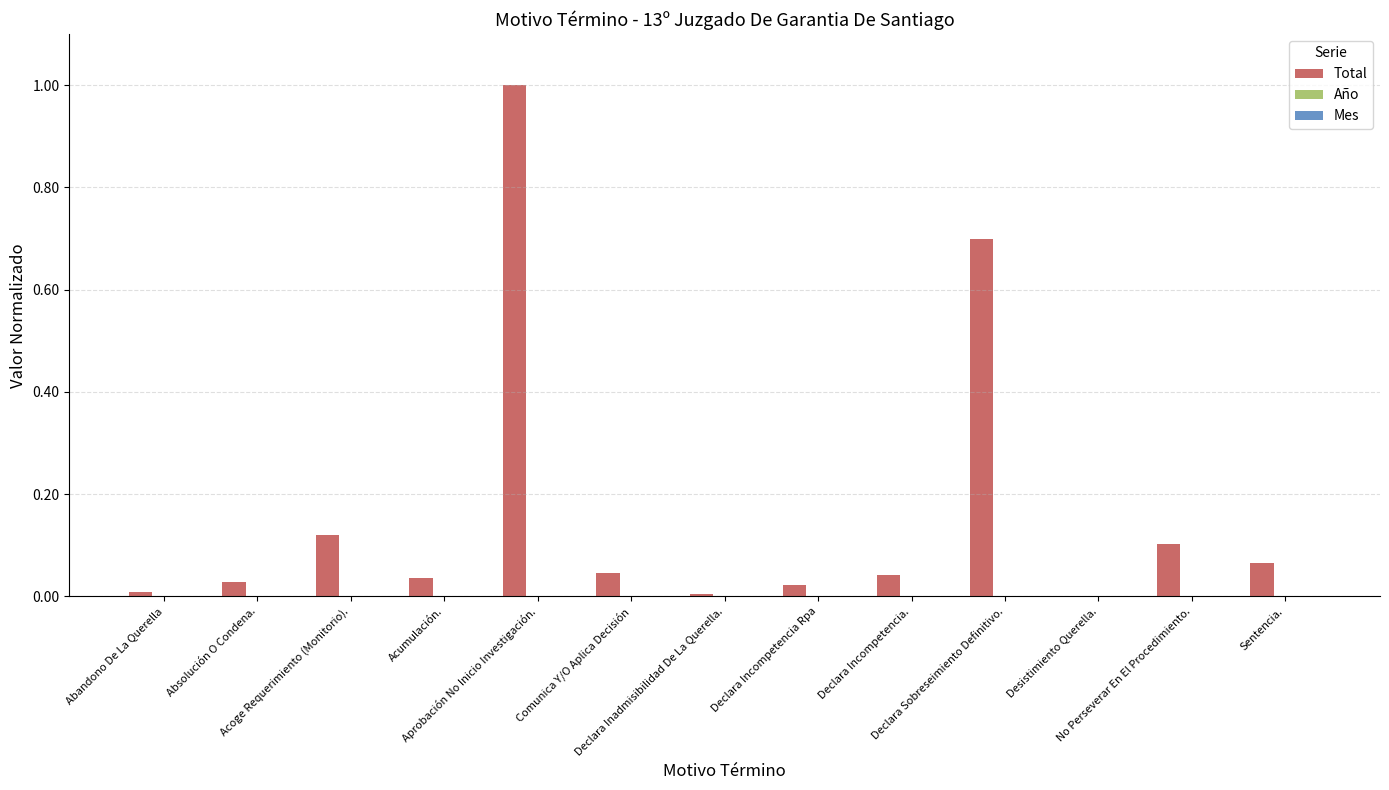

Between Acoge Requerimiento (Monitorio). and Abandono De La Querella, which is larger?

Acoge Requerimiento (Monitorio).